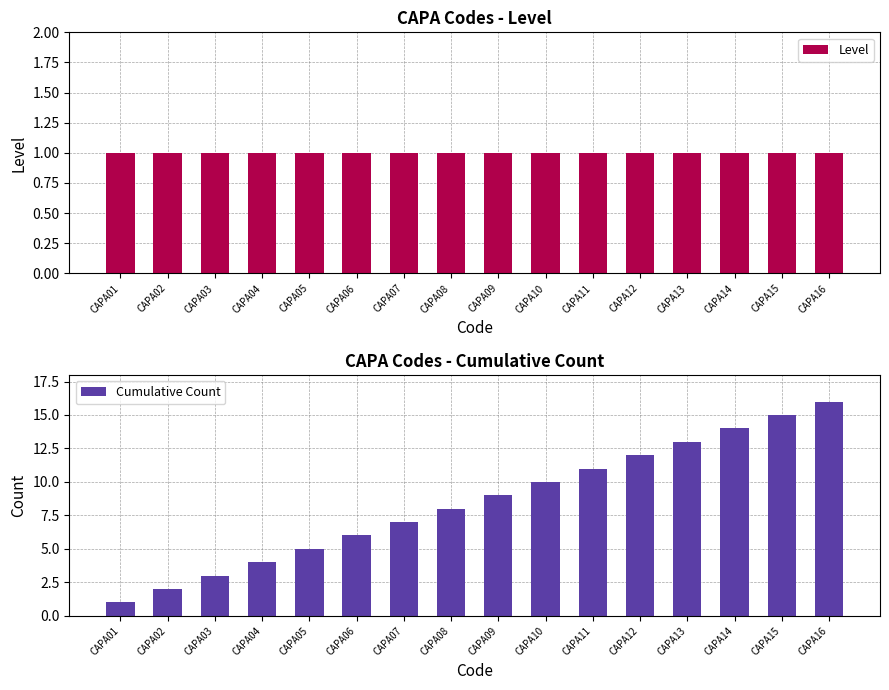

What is the sum of all Level values?

16